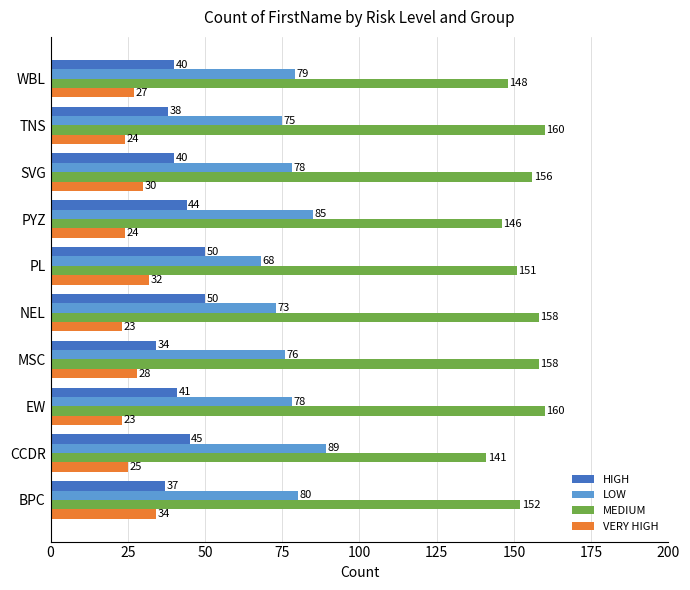

True or false: LOW has a value of 92 at PL.

False